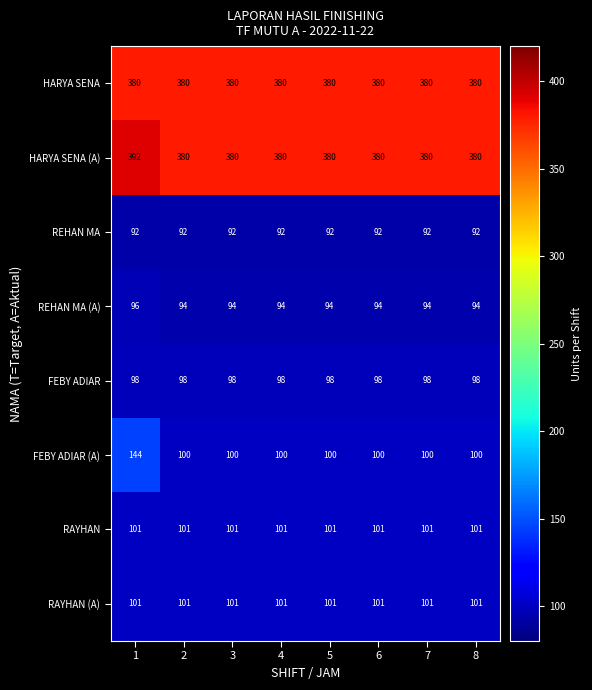

The REHAN MA (A) series shows 94 at 3. True or false?

True